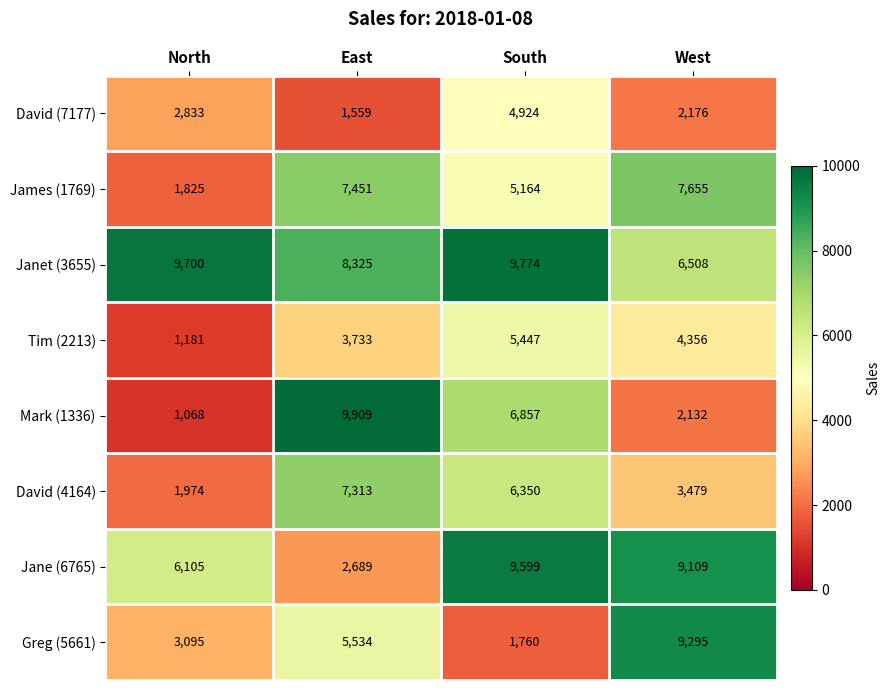

Is it true that Tim (2213) equals 766 at East?

False